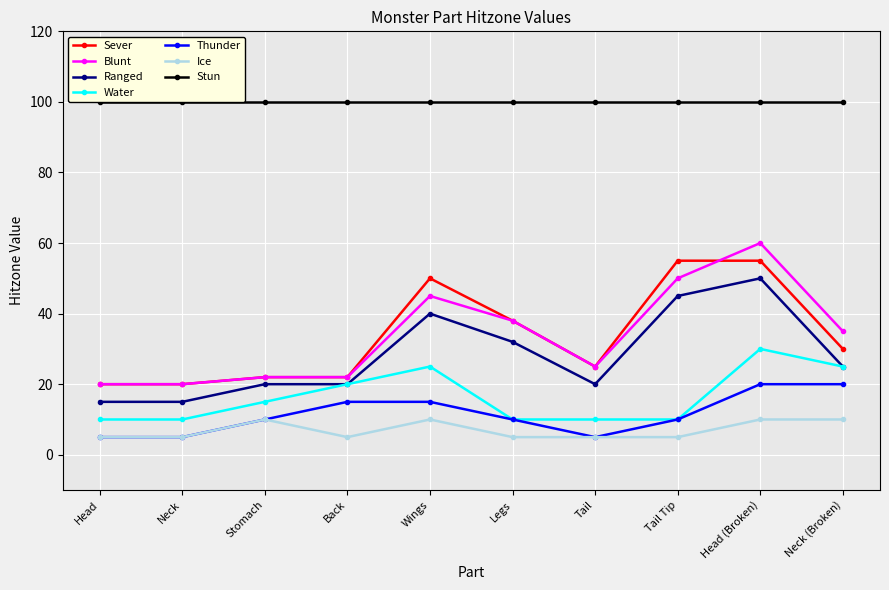

What is the label of the 4th point from the right?

Tail